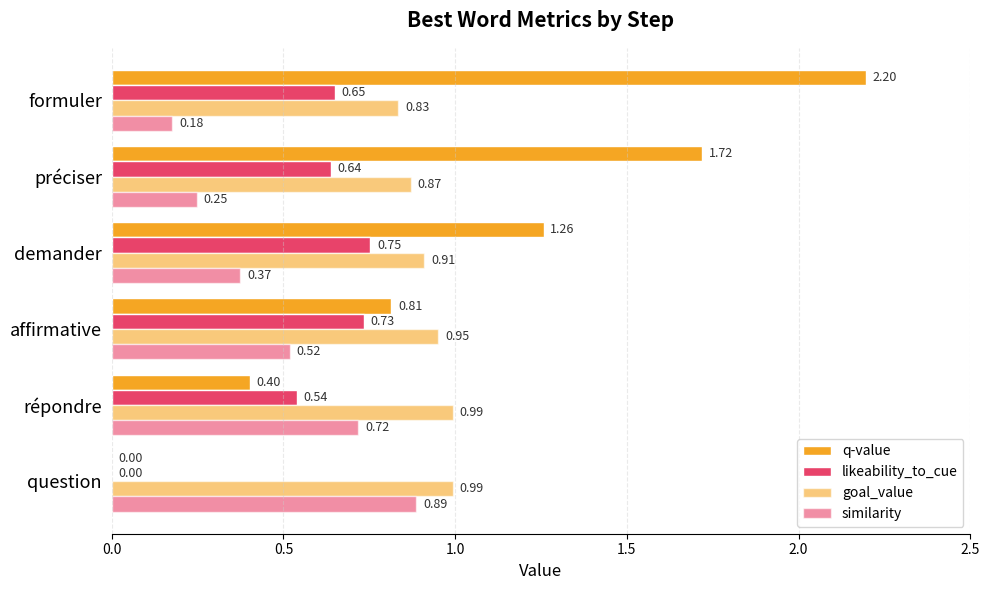

How many distinct data groups are displayed?

4